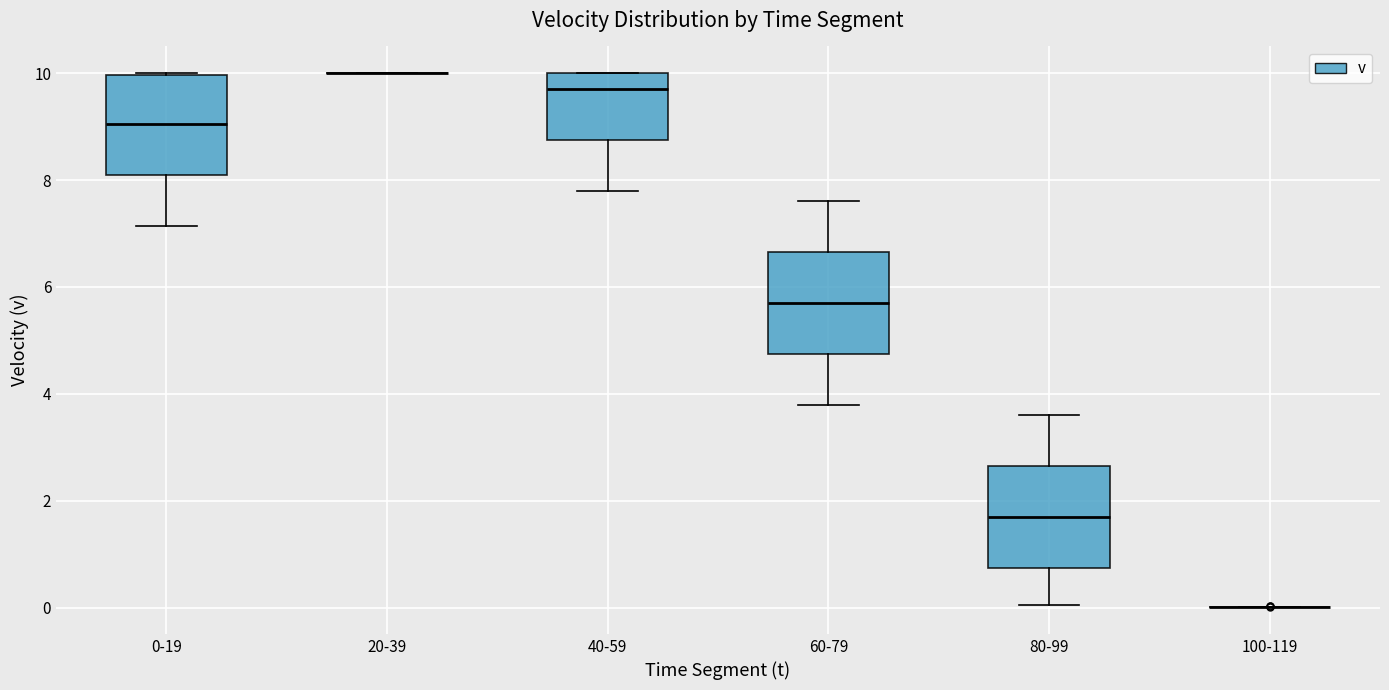

Reading left to right, read every box against the y-axis: the position of its median line, the range the box covers, and the ends of its whiskers. The values are not printed on the chart, so give them approximately, as read against the axis.

0-19: median 9.0, box 8.2 to 10.0, whiskers 7.2 to 10.0
20-39: box collapsed to a line at 10.0, whiskers 10.0 to 10.0
40-59: median 9.8, box 8.8 to 10.0, whiskers 7.8 to 10.0
60-79: median 5.8, box 4.8 to 6.6, whiskers 3.8 to 7.6
80-99: median 1.8, box 0.8 to 2.6, whiskers 0.0 to 3.6
100-119: box collapsed to a line at 0.0, whiskers 0.0 to 0.0